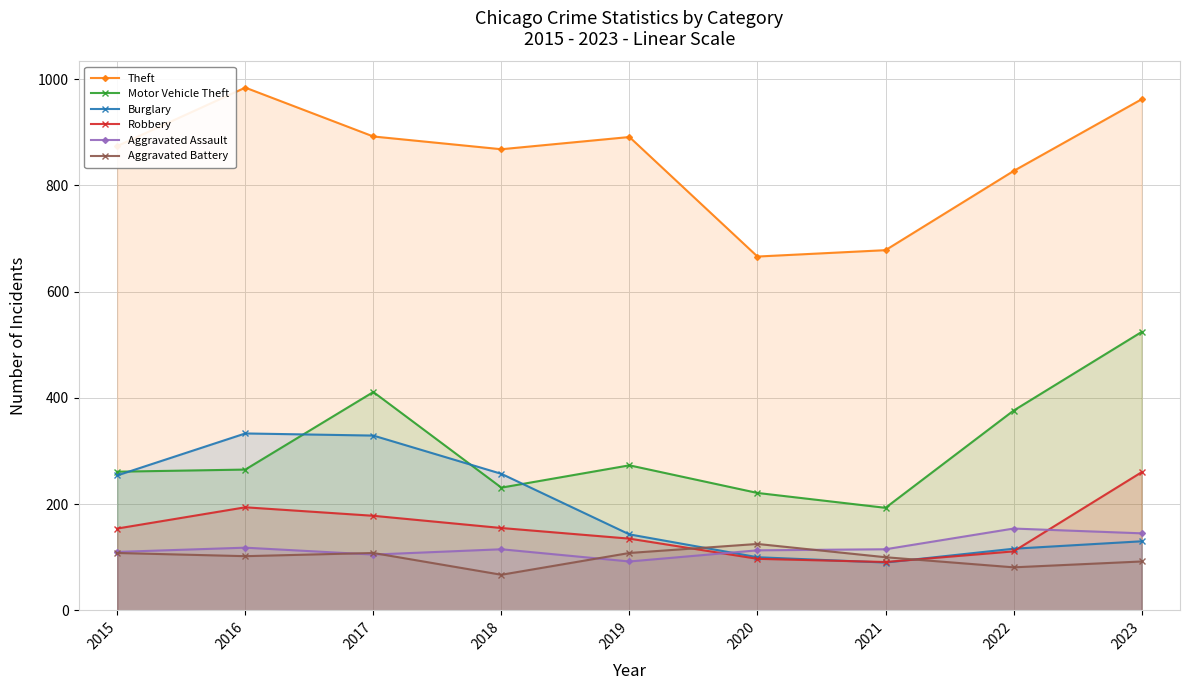

Rank the series at 2015 from lowest to highest value.

Aggravated Battery, Aggravated Assault, Robbery, Burglary, Motor Vehicle Theft, Theft